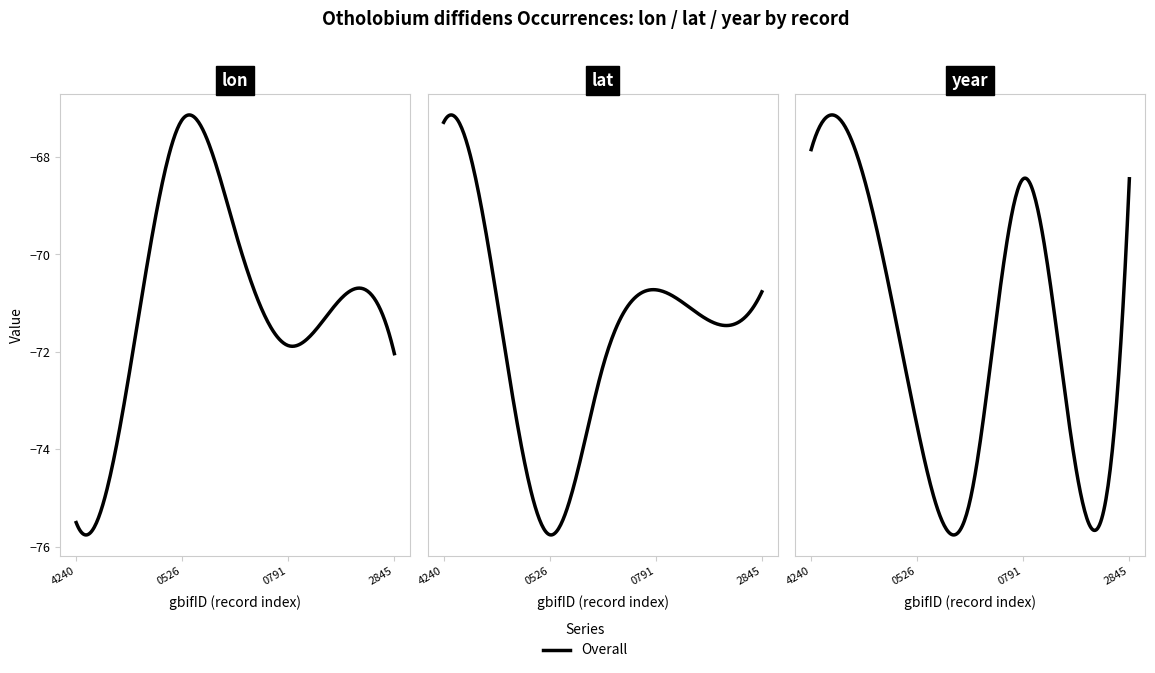

The year series shows 3273.7 at 1930186748. True or false?

False